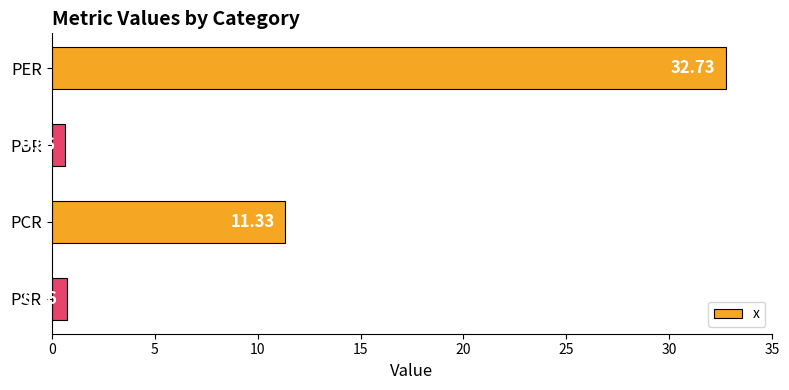

Rank the categories by value from lowest to highest.

PBR, PSR, PCR, PER